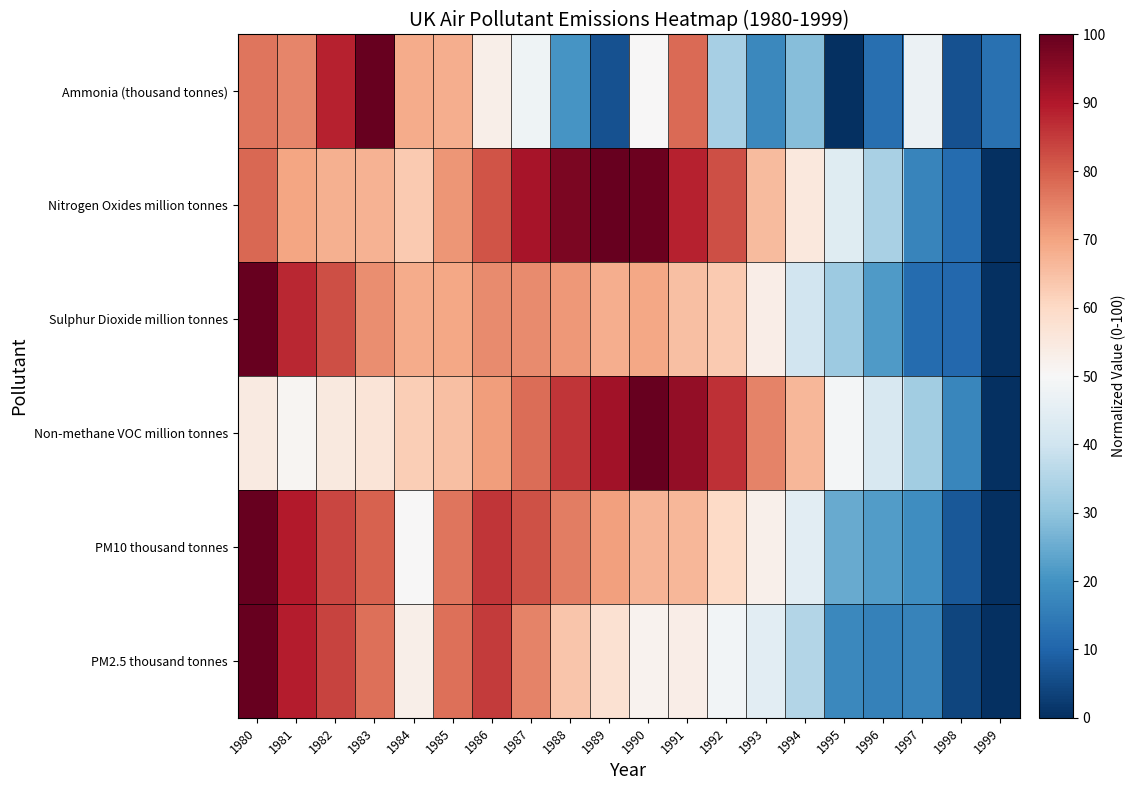

At how many categories does at least one series exceed 18?

18